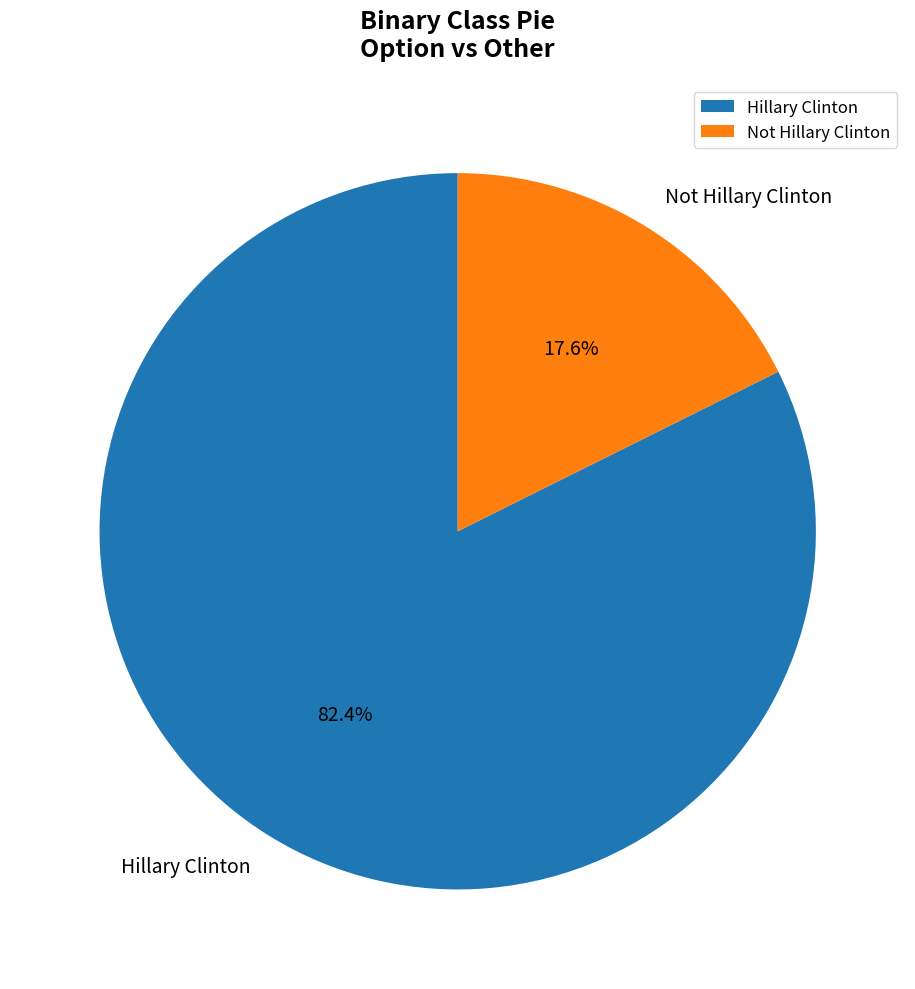

To the nearest percent, what is the difference between the largest and smallest slice percentages?

65%